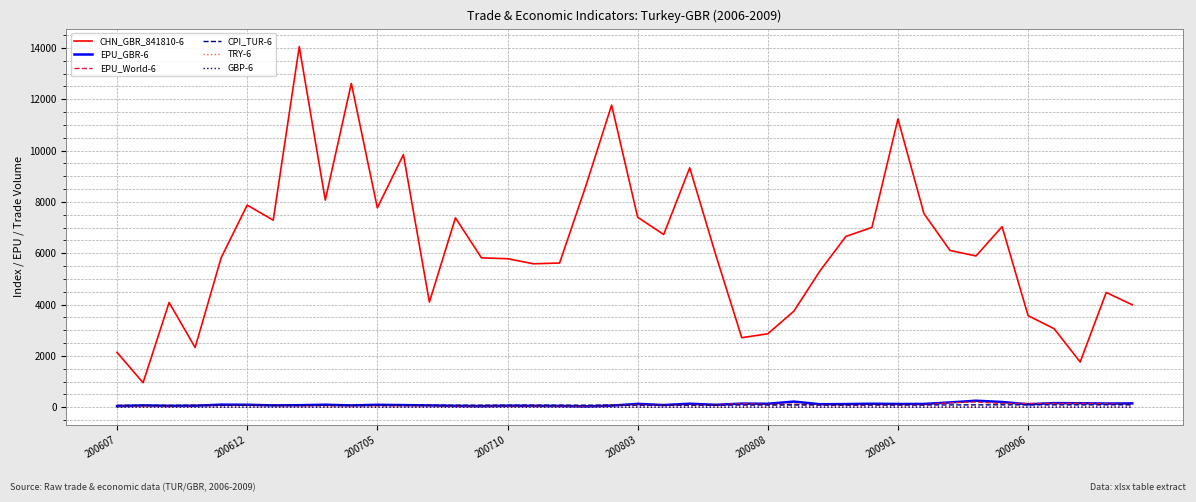

Which series has the widest spread of values?

CHN_GBR_841810-6